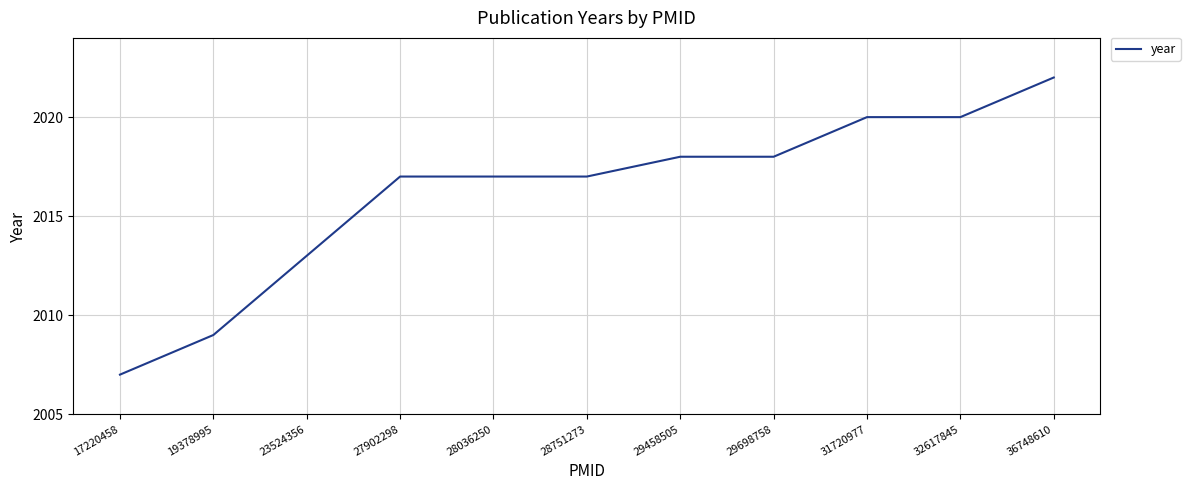

Count the number of data series in this chart.

1